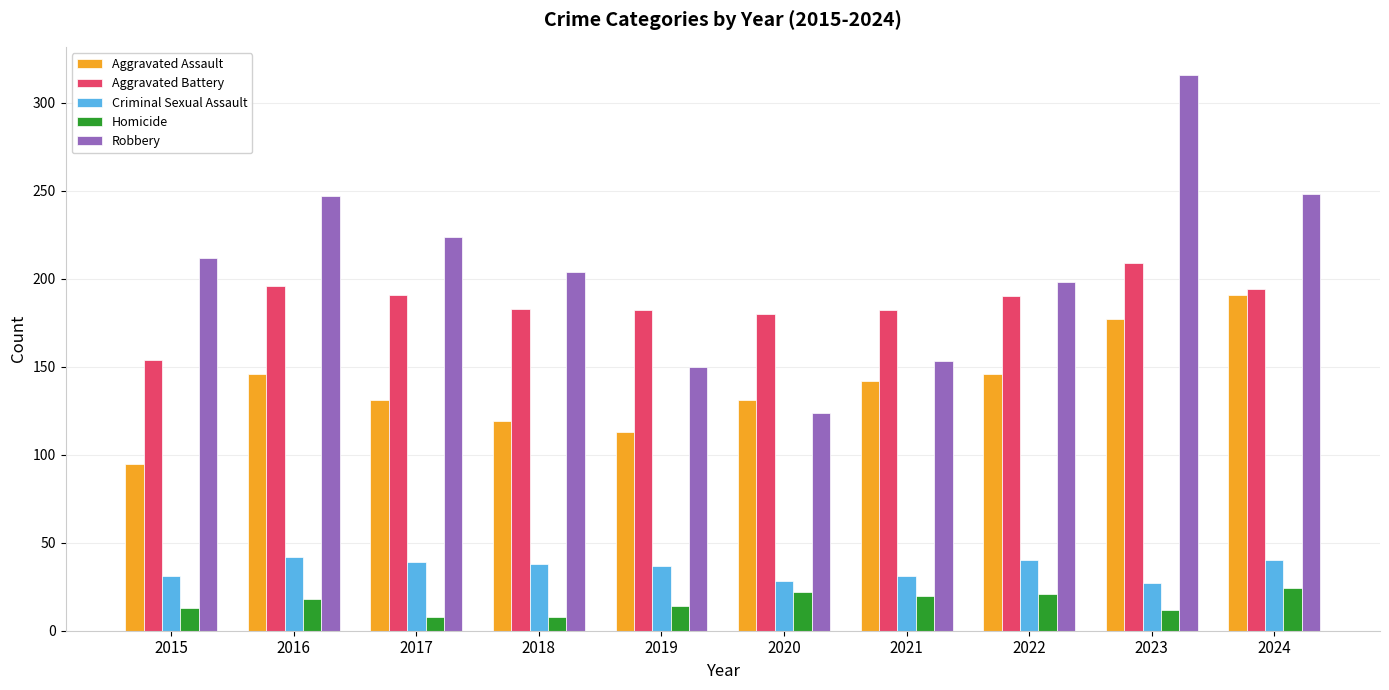

What is the average value of the Aggravated Assault series?

139